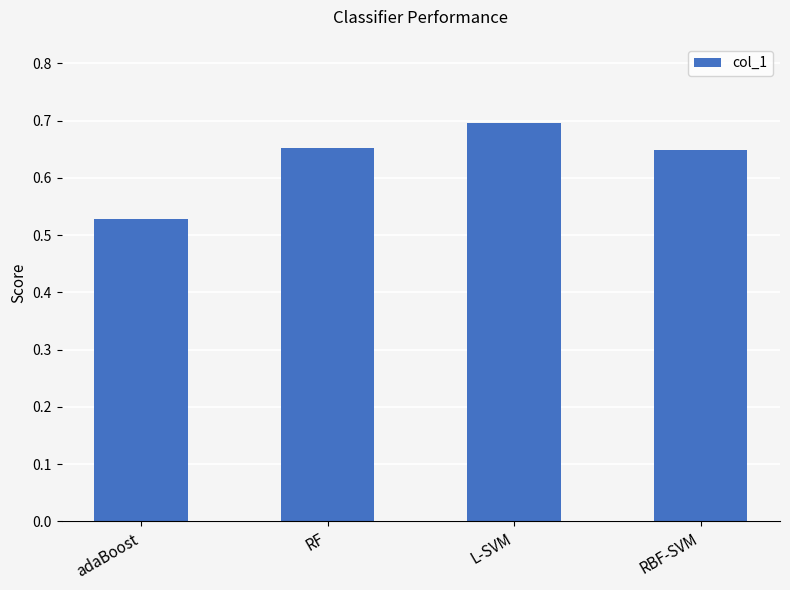

What position from the right is RF?

3